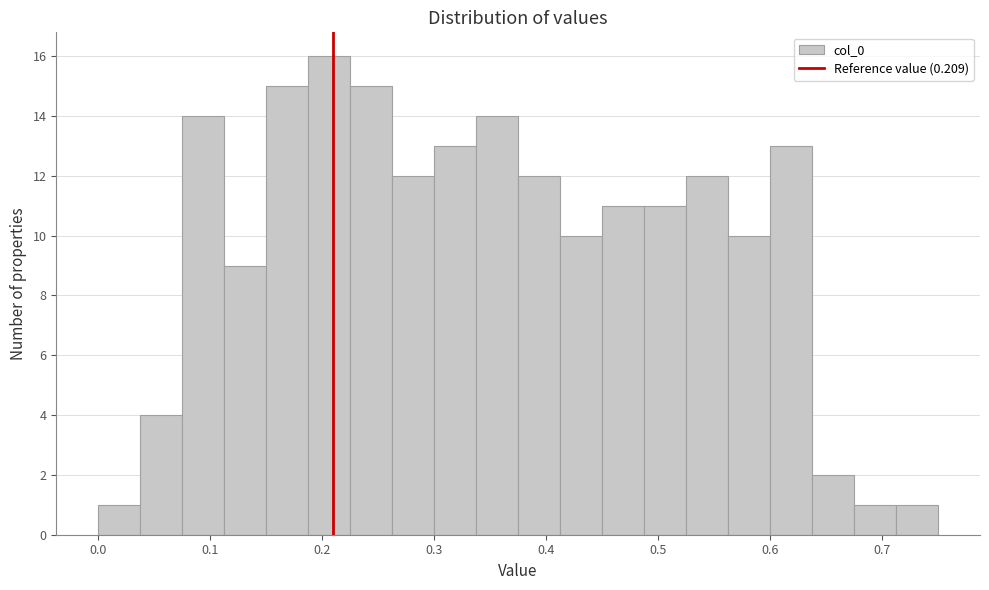

Read against the x-axis, roughly where is the centre of the tallest bar?

0.21